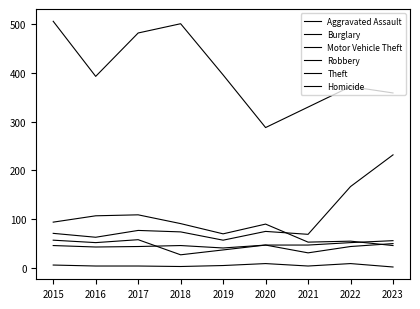

How many lines are shown in the chart?

6